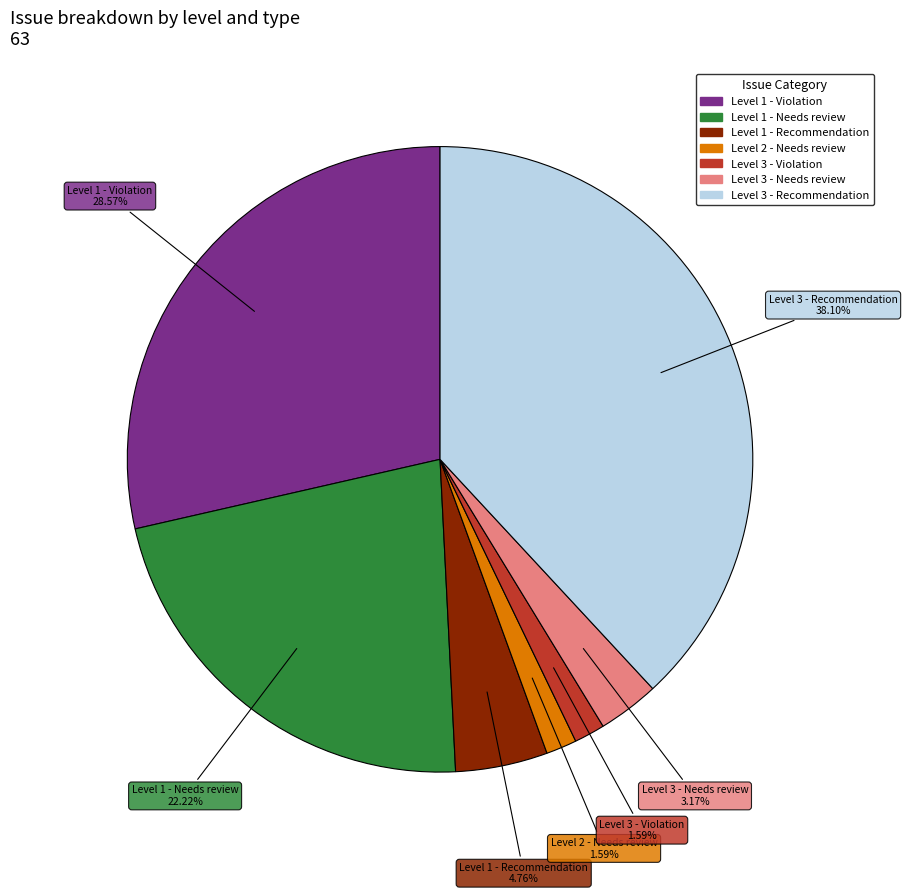

The Level 2 - Needs review slice represents 2% of the pie. True or false?

True